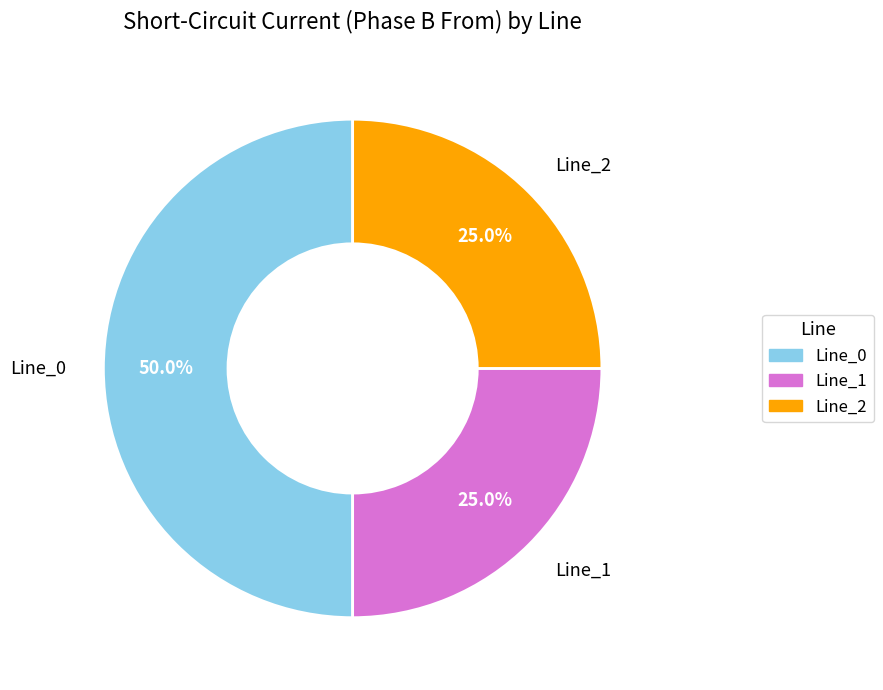

Which category has the biggest portion of the pie?

Line_0